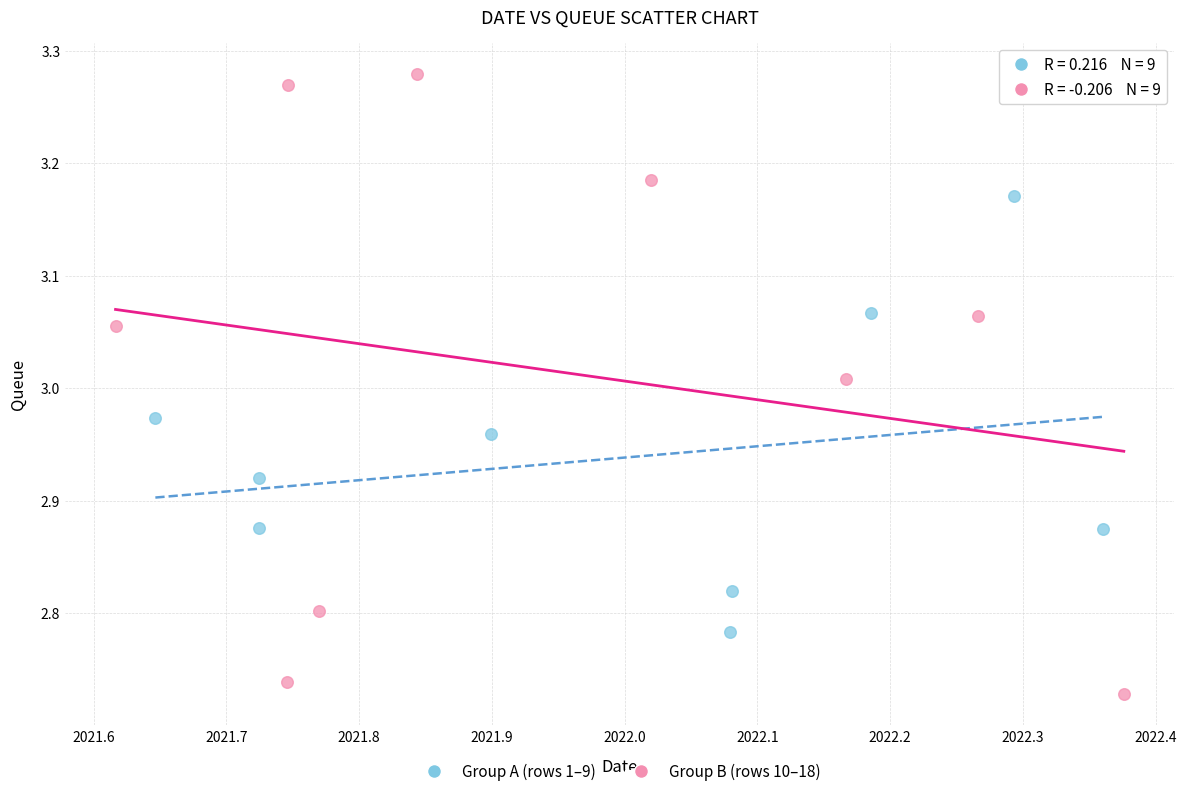

Which series contains the lowest Y value?

Group B (rows 10–18)